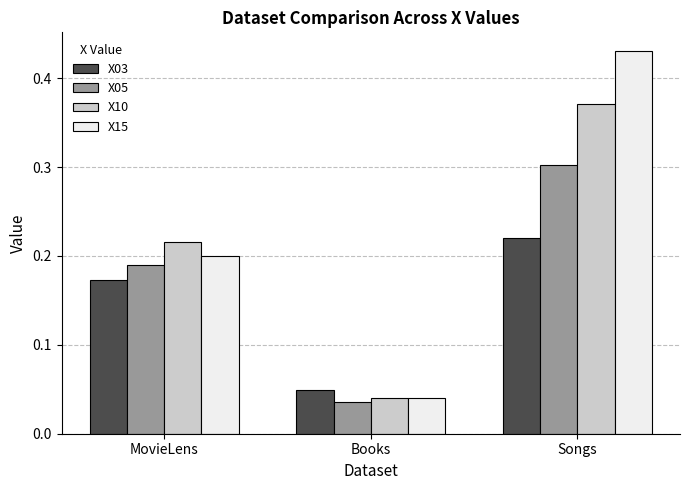

At which label does X03 reach its minimum?

Books